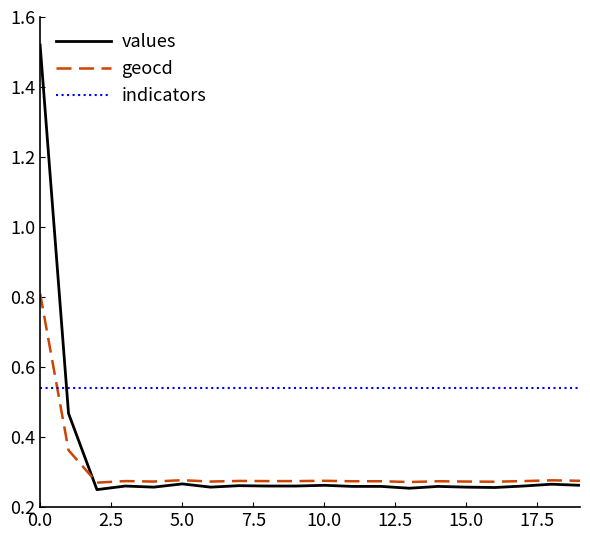

Rank the series by their maximum value, from highest to lowest.

values, geocd, indicators